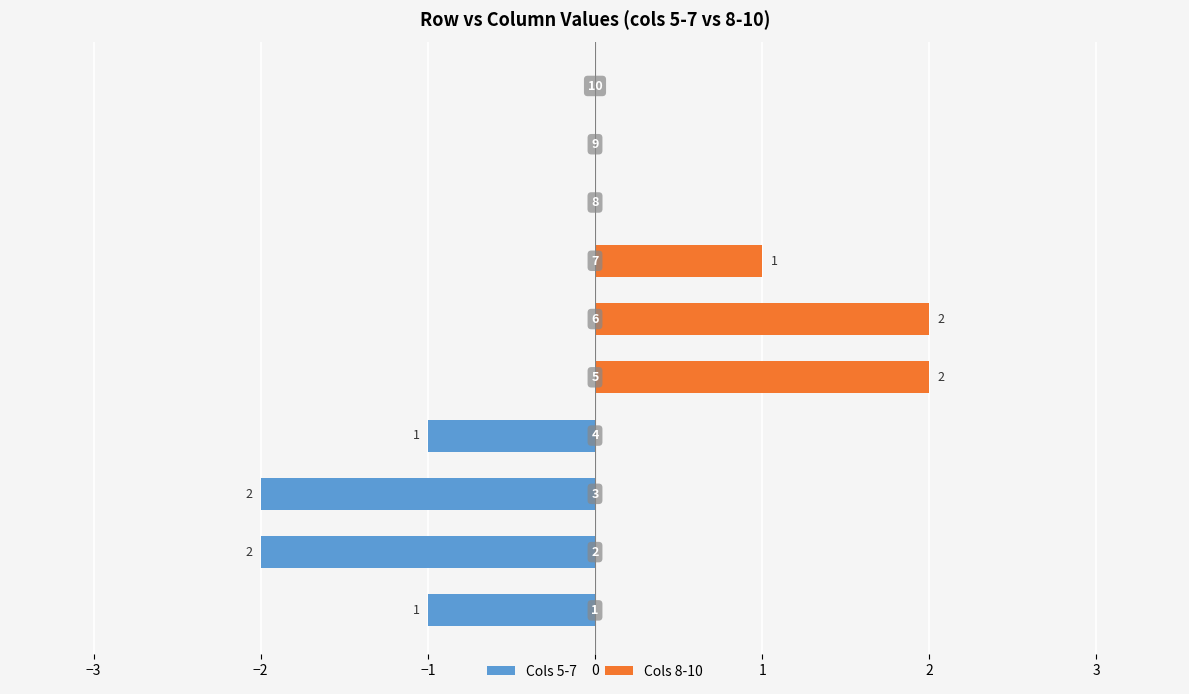

What are all the series names shown in the legend?

Cols 5-7, Cols 8-10